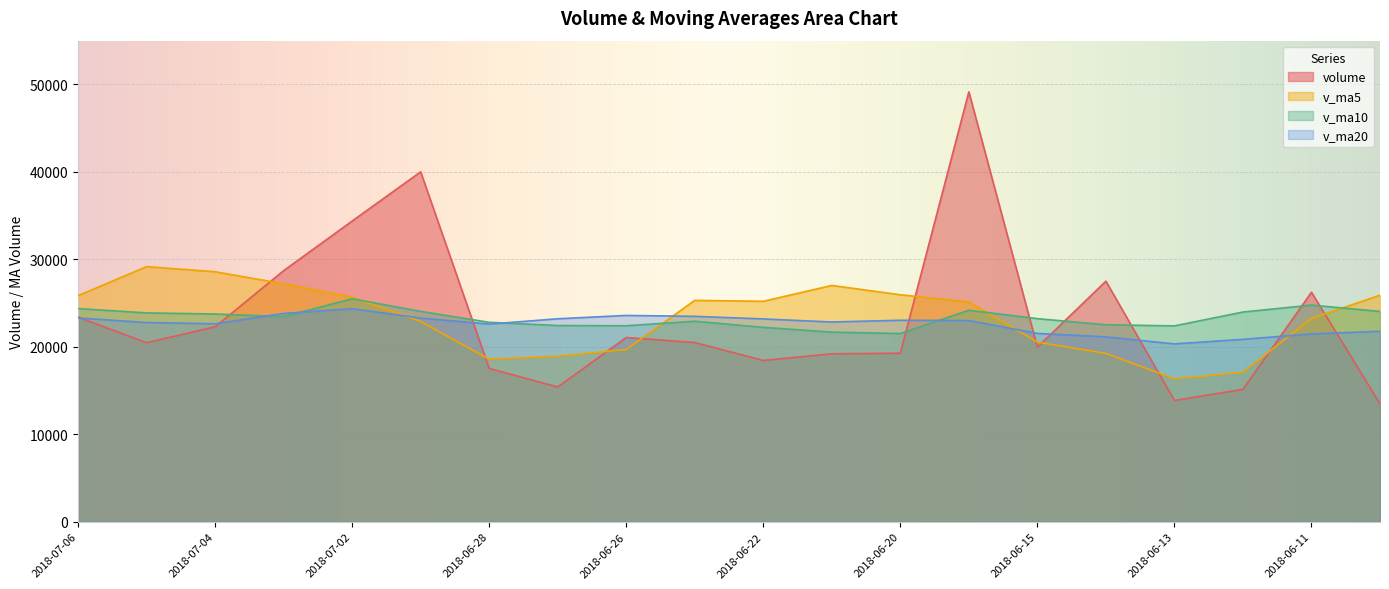

Which series ends up on top after the final intersection of v_ma5 and volume?

v_ma5